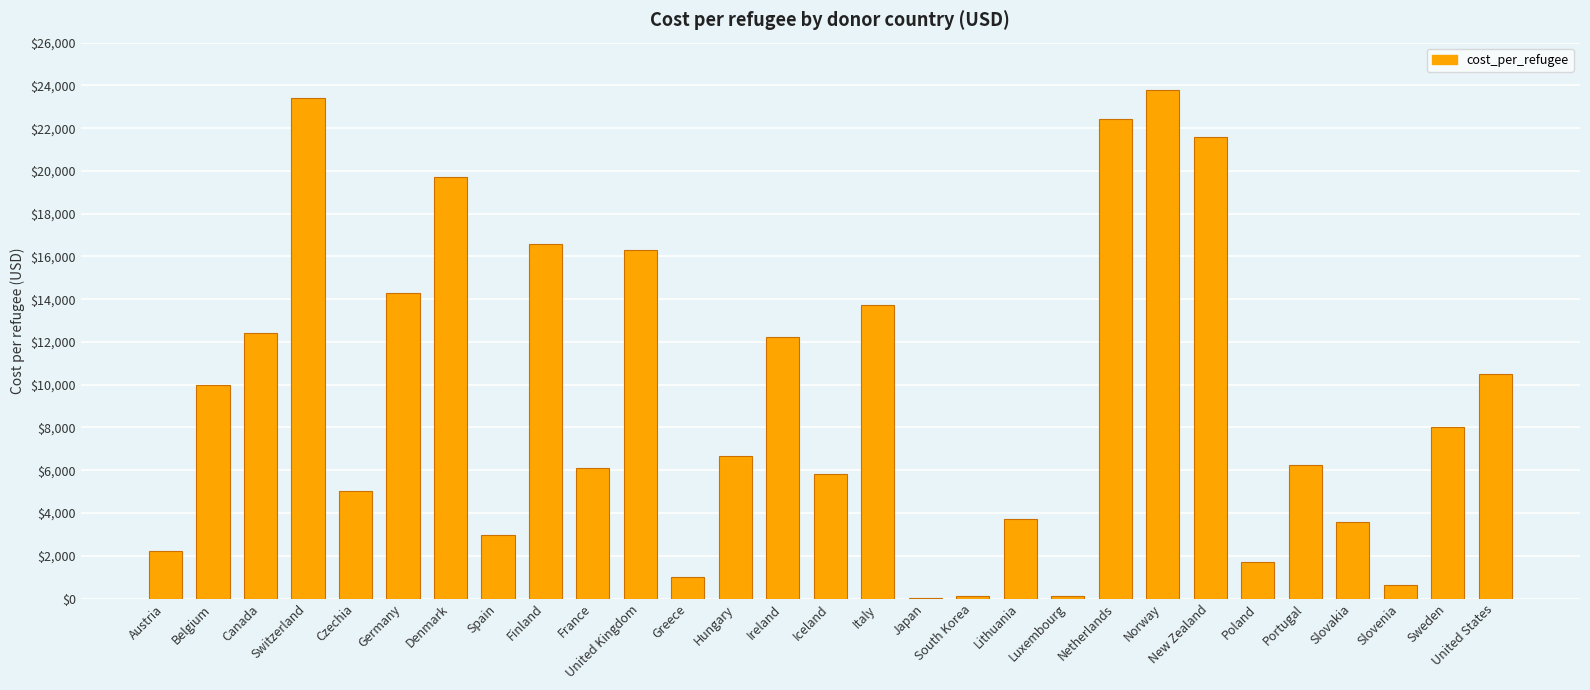

What is the greatest value displayed?

23761.4